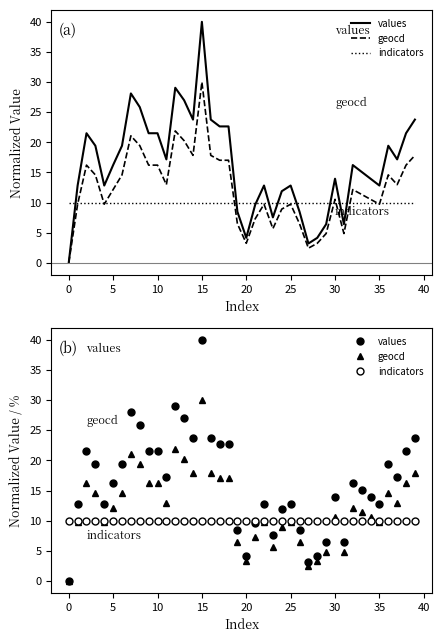

What are all the series names shown in the legend?

values, geocd, indicators